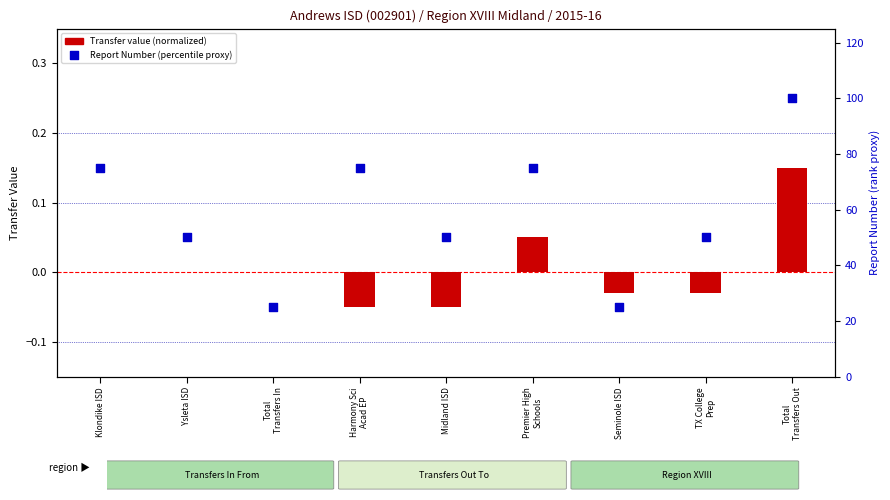

Is the value of Report Number (percentile proxy) at Harmony Sci
Acad EP greater than the value of Transfer Count (normalized) at Ysleta ISD?

Yes